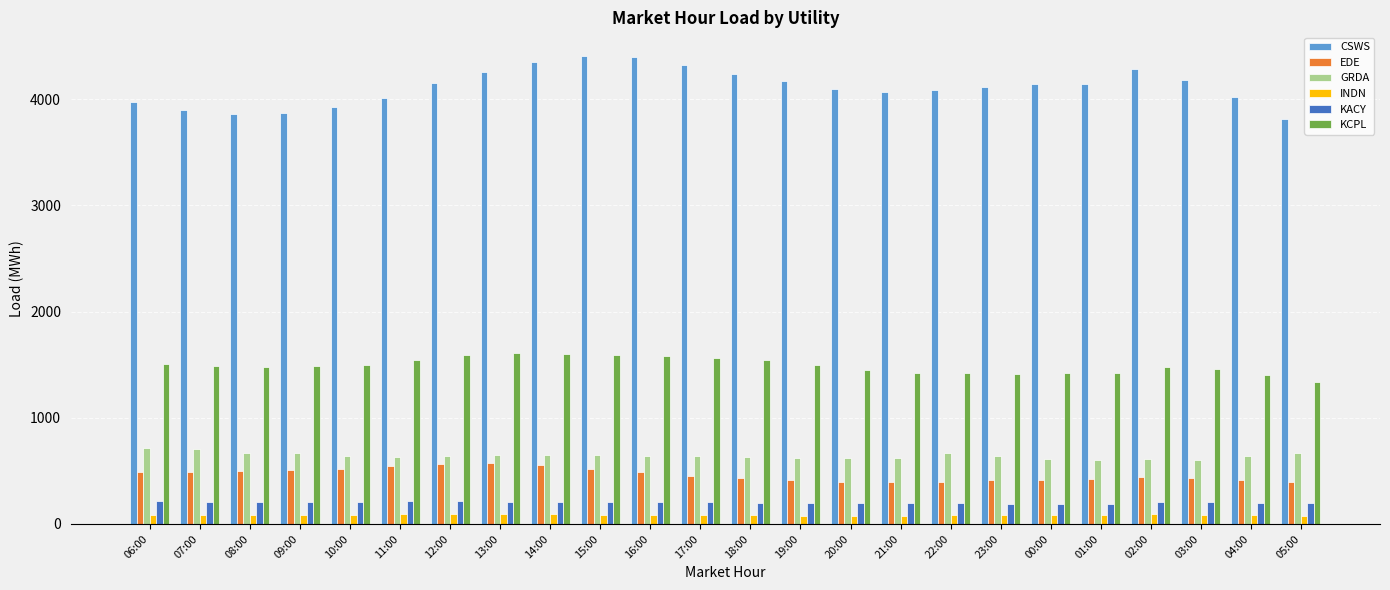

What is the maximum value shown in the chart?

4409.8